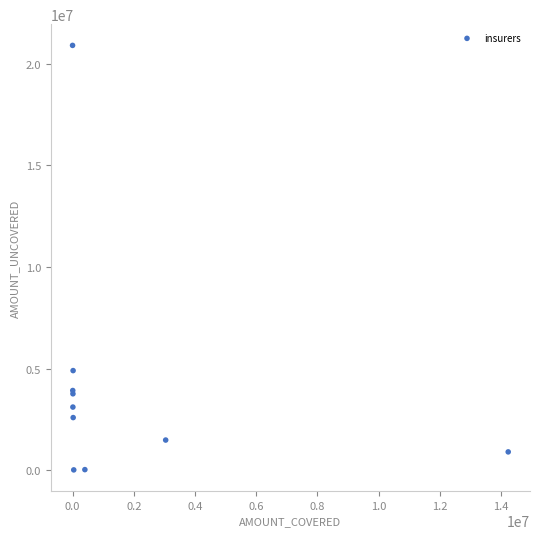

What Y value in the scatter plot is closest to 10461411?

4897979.6